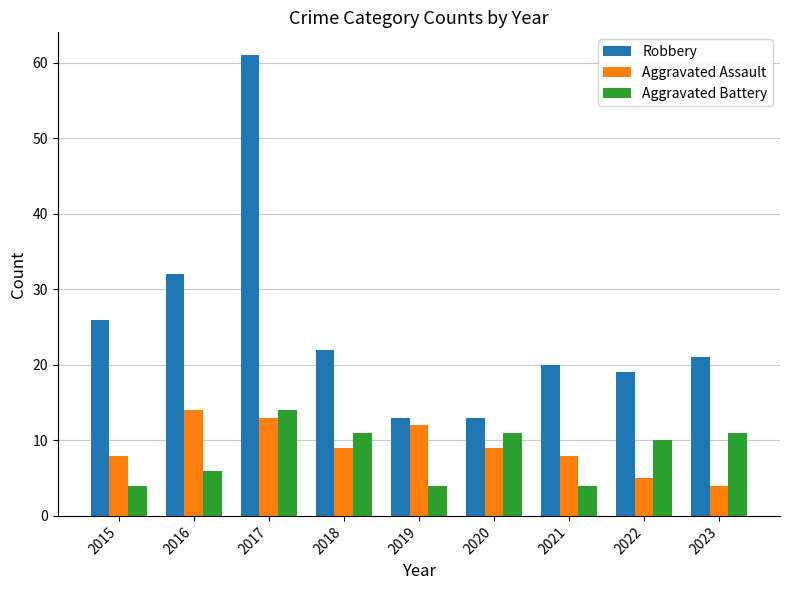

What is the minimum value shown in the chart?

4